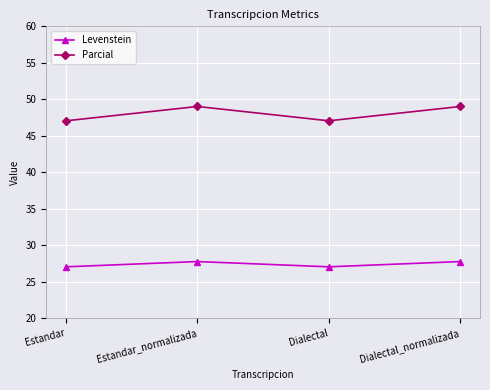

At Estandar, list the series in order from smallest to largest.

Levenstein, Parcial